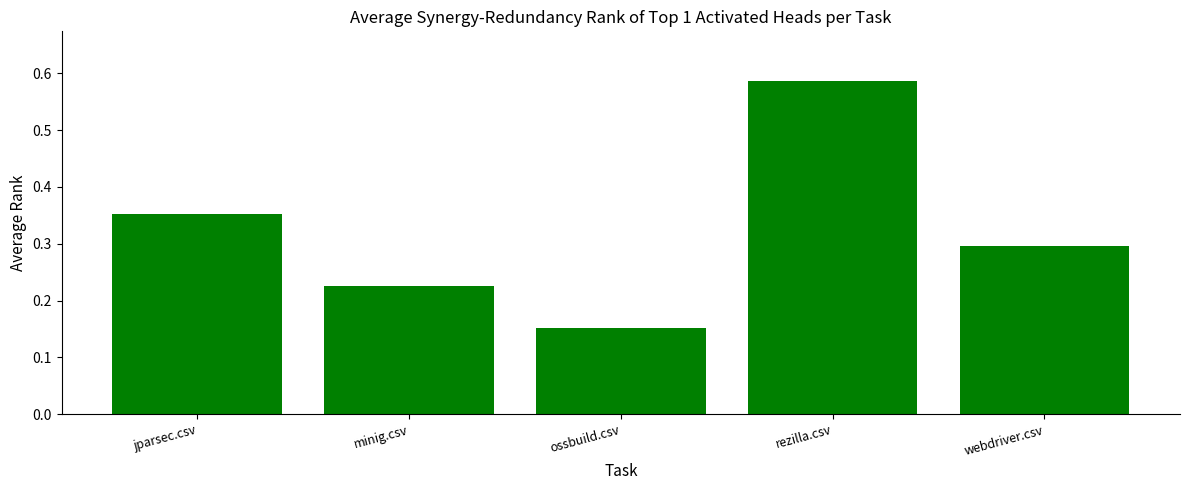

The value at webdriver.csv is 0.1. True or false?

False